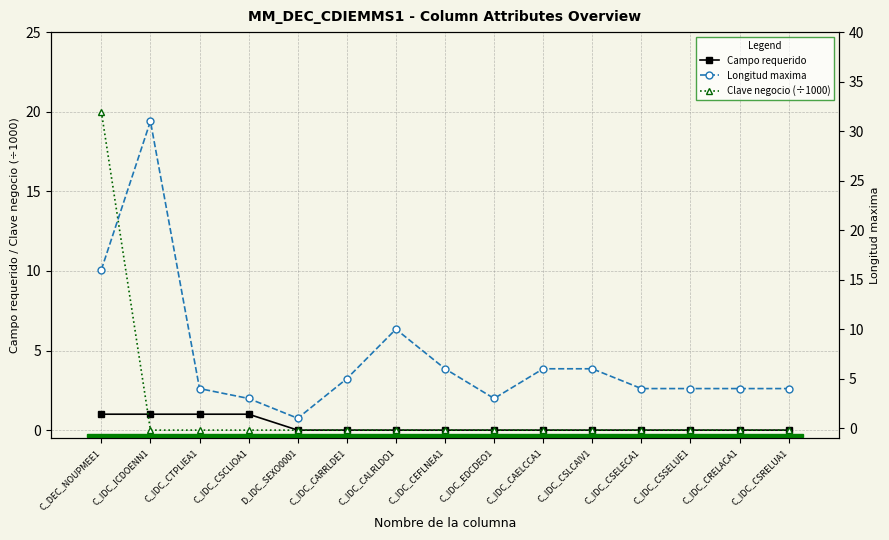

List the series in order of their overall mean, lowest first.

Campo requerido, Clave negocio (÷1000), Longitud maxima